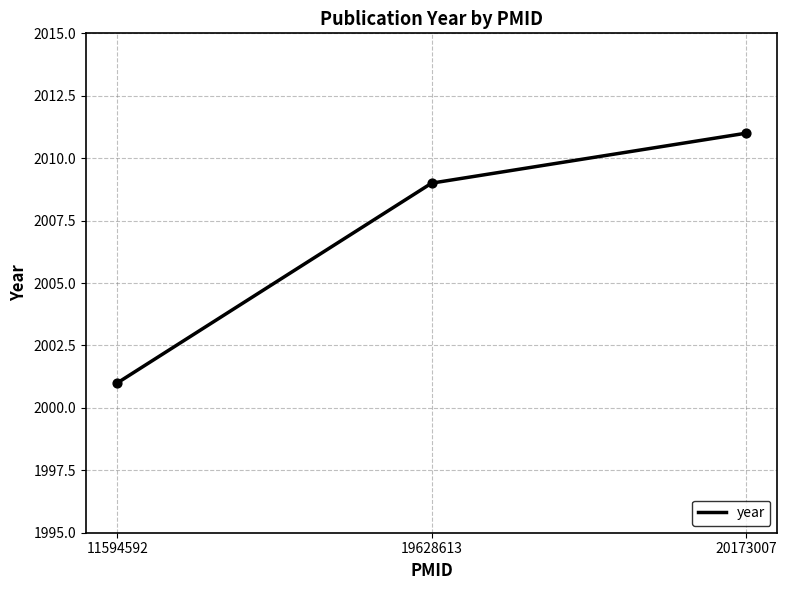

Which has a higher value, 19628613 or 11594592?

19628613